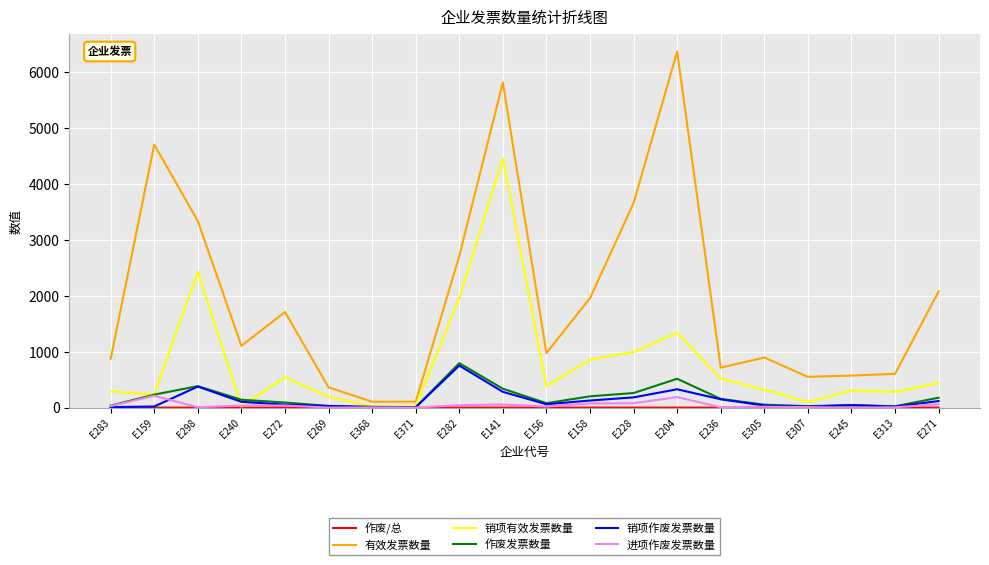

The 销项作废发票数量 series shows 44.0 at E245. True or false?

True